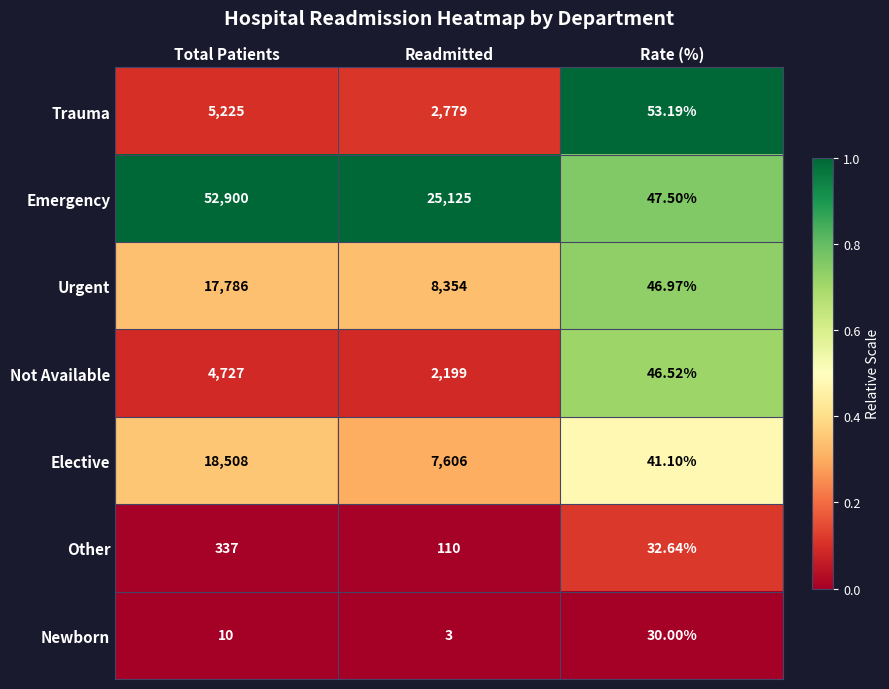

Is the value of Other at Readmitted greater than the value of Not Available at Total Patients?

No